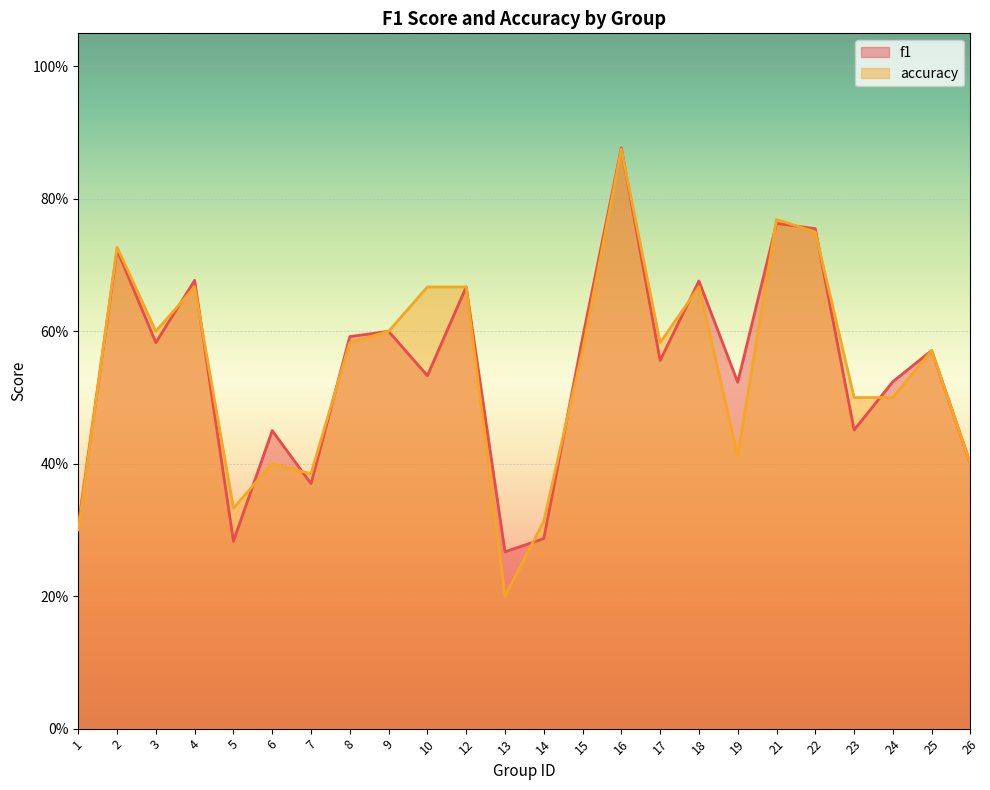

Reading left to right, transcribe all the data shown in this chart.

f1: 1=0.3	2=0.7	3=0.6	4=0.7	5=0.3	6=0.5	7=0.4	8=0.6	9=0.6	10=0.5	12=0.7	13=0.3	14=0.3	15=0.6	16=0.9	17=0.6	18=0.7	19=0.5	21=0.8	22=0.8	23=0.5	24=0.5	25=0.6	26=0.4
accuracy: 1=0.3	2=0.7	3=0.6	4=0.7	5=0.3	6=0.4	7=0.4	8=0.6	9=0.6	10=0.7	12=0.7	13=0.2	14=0.3	15=0.6	16=0.9	17=0.6	18=0.7	19=0.4	21=0.8	22=0.8	23=0.5	24=0.5	25=0.6	26=0.4